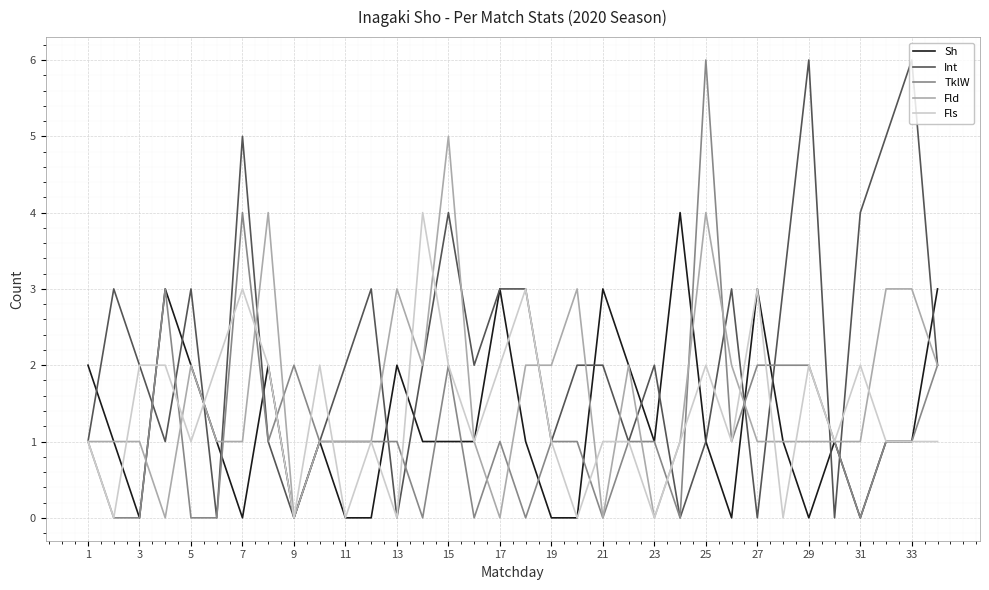

Reading left to right, what are all the values shown in this chart?

Sh: 2	1	0	3	2	1	0	2	0	1	0	0	2	1	1	1	3	1	0	0	3	2	1	4	1	0	3	1	0	1	0	1	1	3
Int: 1	3	2	1	3	0	5	1	0	1	2	3	0	2	4	2	3	3	1	2	2	1	2	0	1	3	0	3	6	0	4	5	6	2
TklW: 1	0	0	3	0	0	4	1	2	1	1	1	1	0	2	0	1	0	1	1	0	1	1	0	6	1	2	2	2	1	0	1	1	2
Fld: 1	1	1	0	2	1	1	4	0	1	1	1	3	2	5	1	0	2	2	3	0	2	0	1	4	2	1	1	1	1	1	3	3	2
Fls: 1	0	2	2	1	2	3	2	0	2	0	1	0	4	2	1	2	3	1	0	1	1	0	1	2	1	3	0	2	1	2	1	1	1